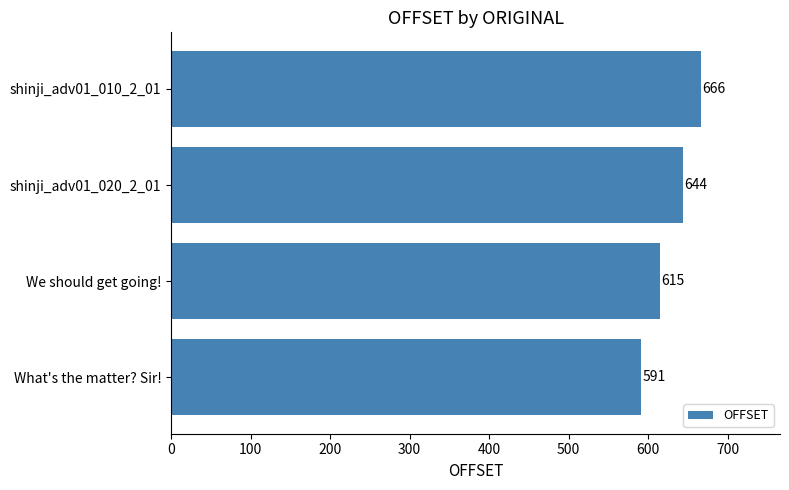

How many bars are there in total?

4